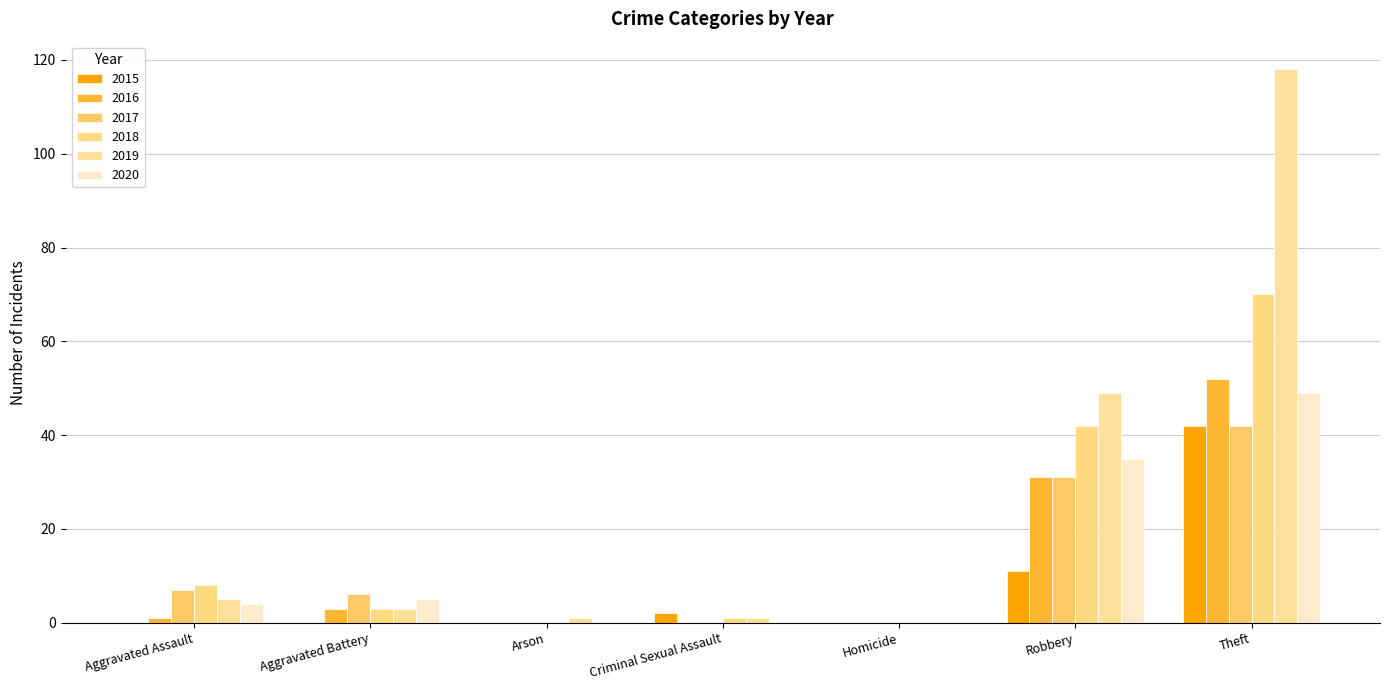

Which series changed the most between Arson and Theft?

2019